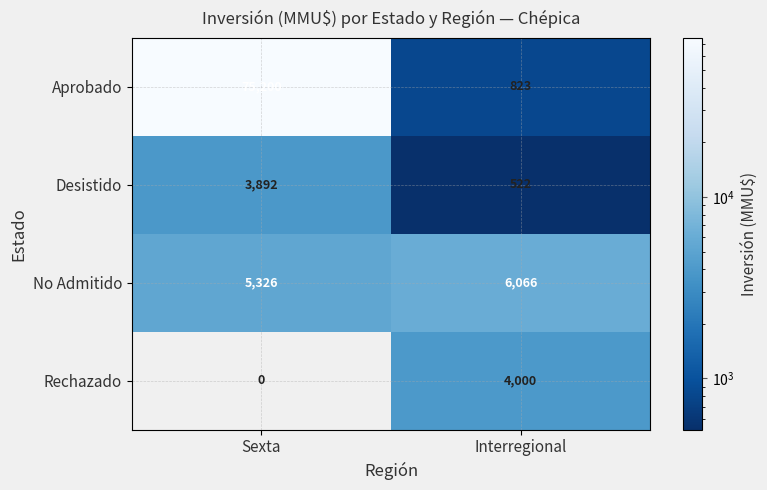

What is the highest value of the Aprobado series?

75200